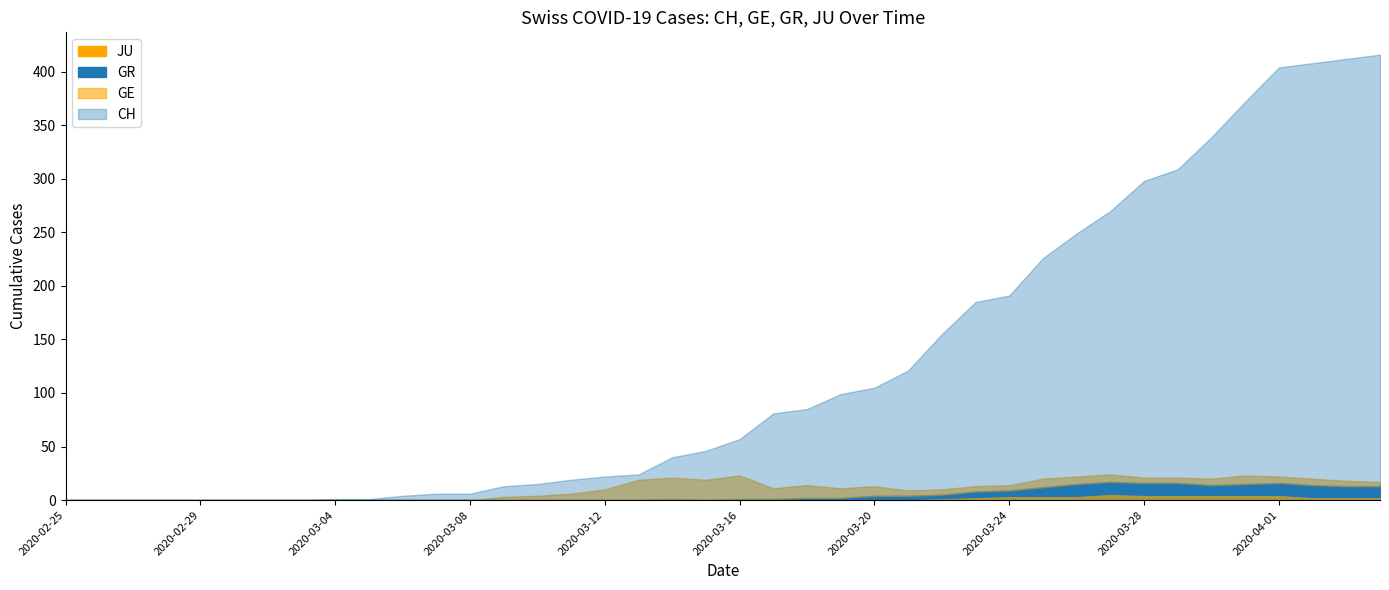

What are all the series names shown in the legend?

CH, GE, GR, JU